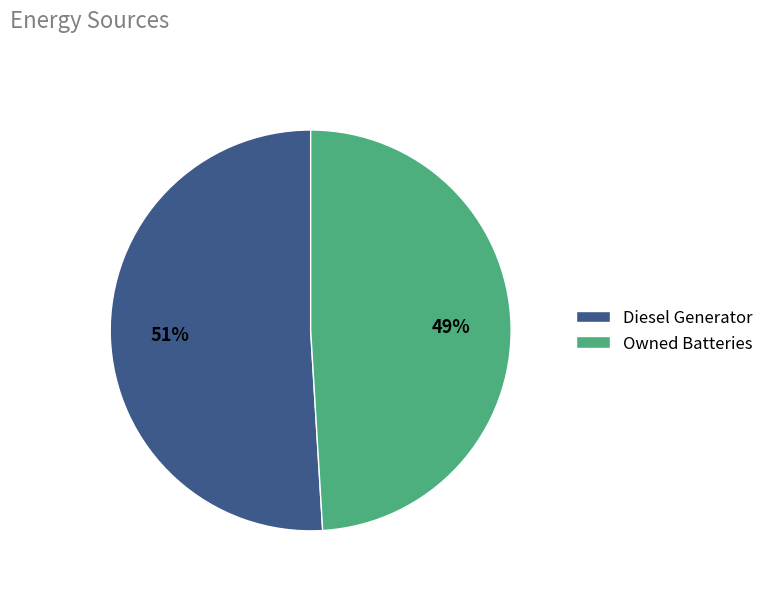

What is the ratio of the value at Owned Batteries to the value at Diesel Generator?

1.0